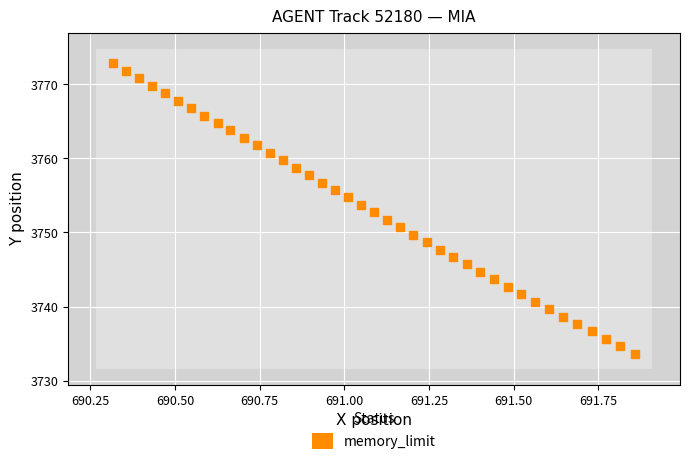

What is the range of X values (max minus min)?

1.5